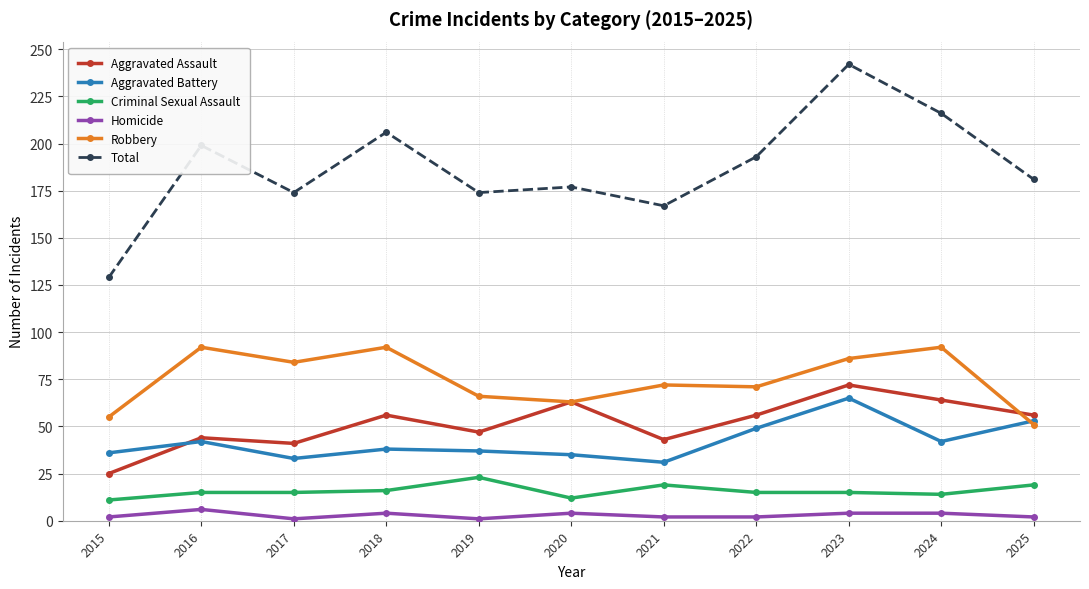

Which series has the widest spread of values?

Total